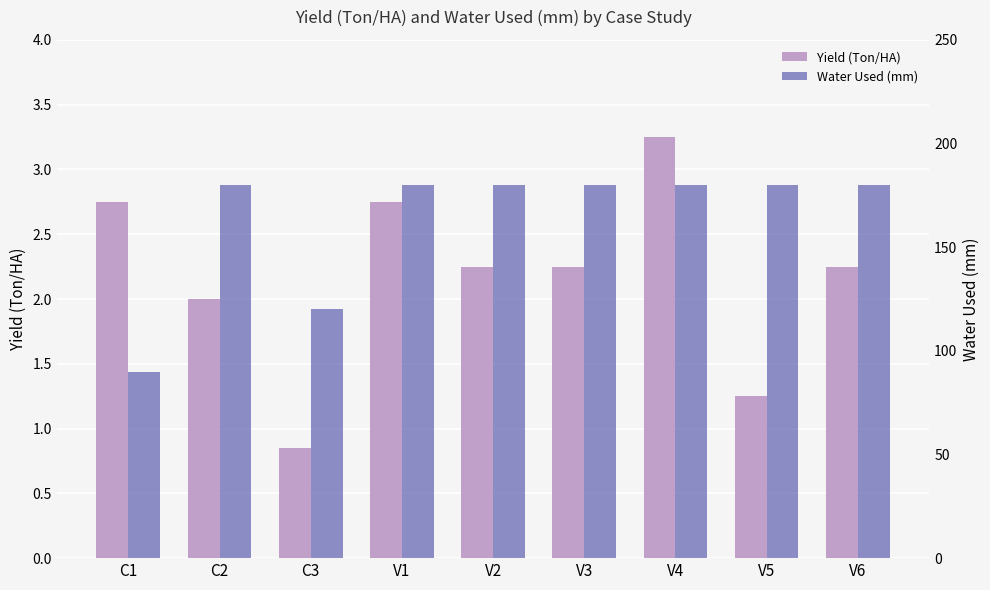

Which series has the largest total across all categories?

Water Used (mm)